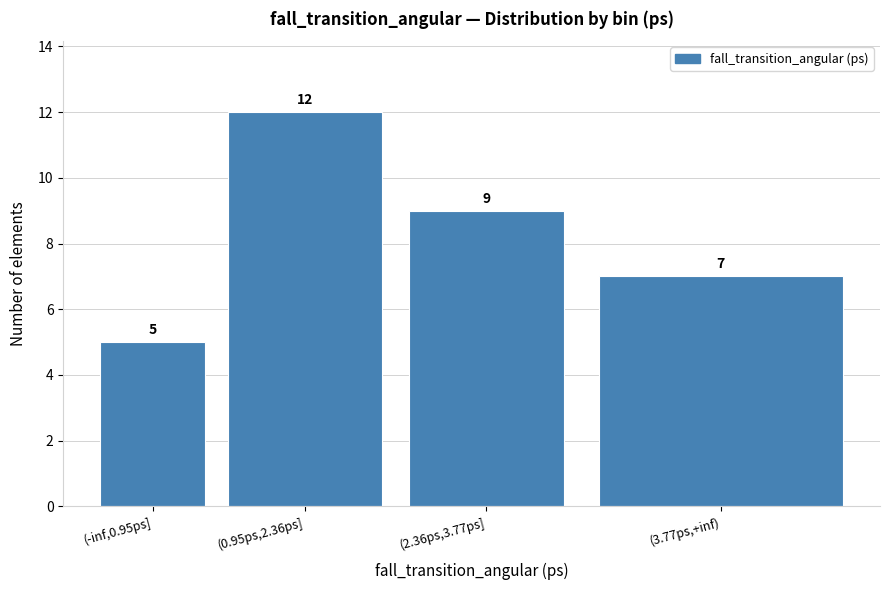

Reading left to right, what are all the values shown in this chart?

5	12	9	7